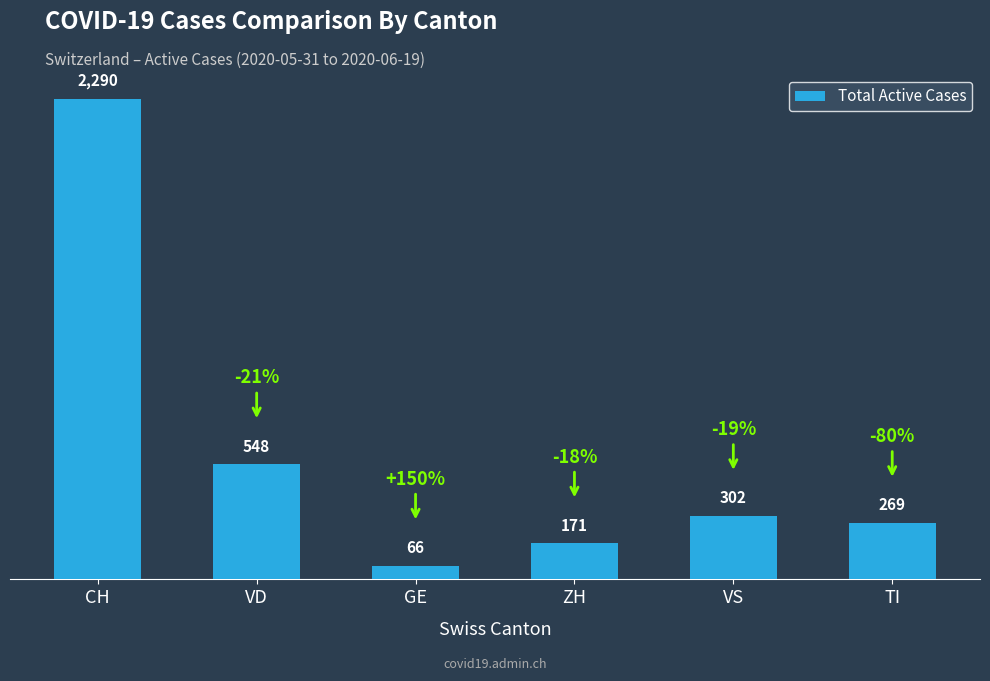

Reading left to right, transcribe all the data shown in this chart.

2290	548	66	171	302	269